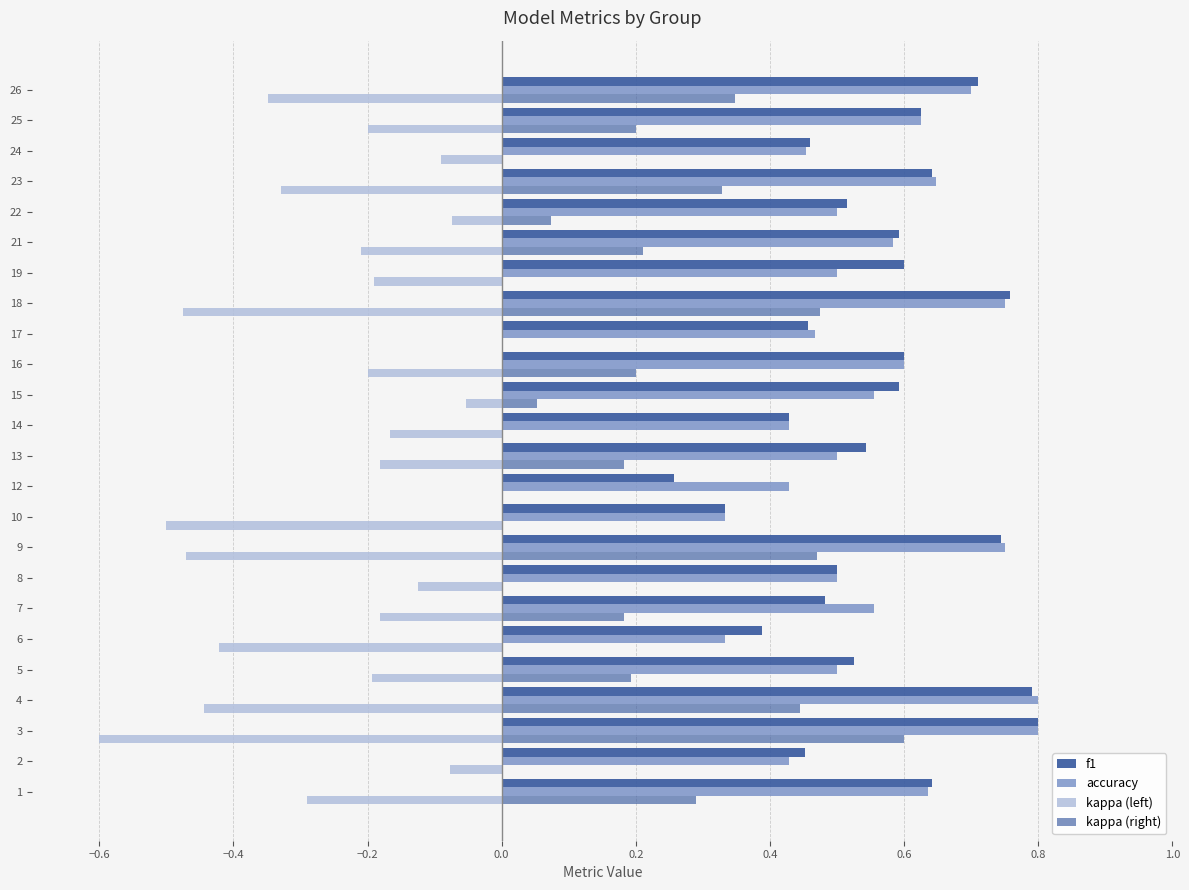

How many series are shown in this chart?

4